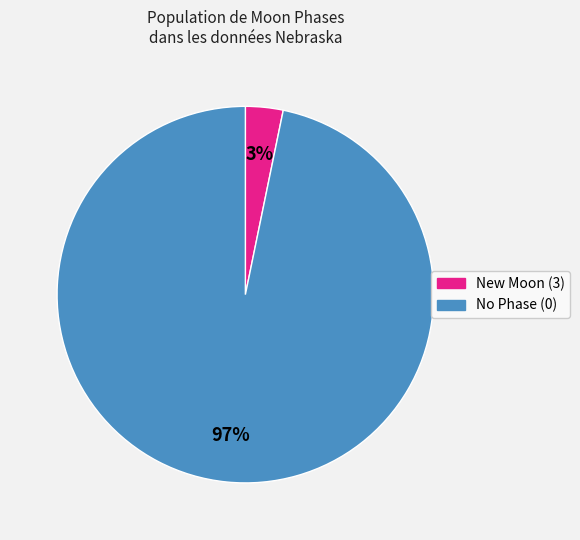

How many segments does this pie chart have?

2